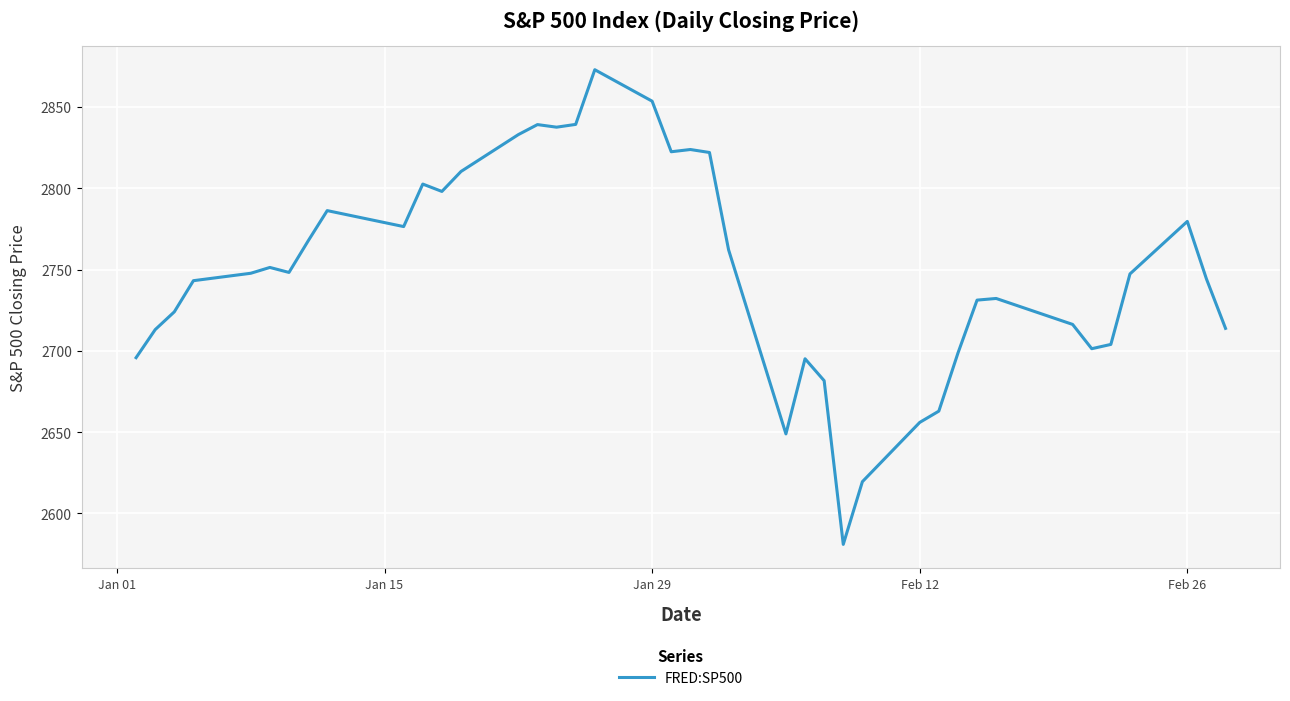

What is the maximum value shown in the chart?

2872.9